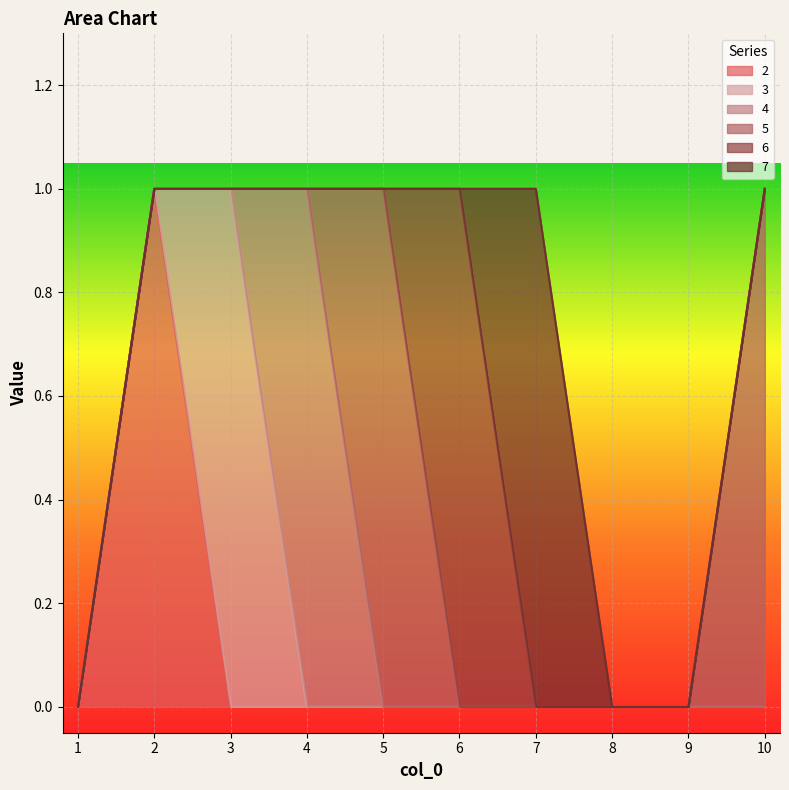

At which label is 4 closest to 0?

1